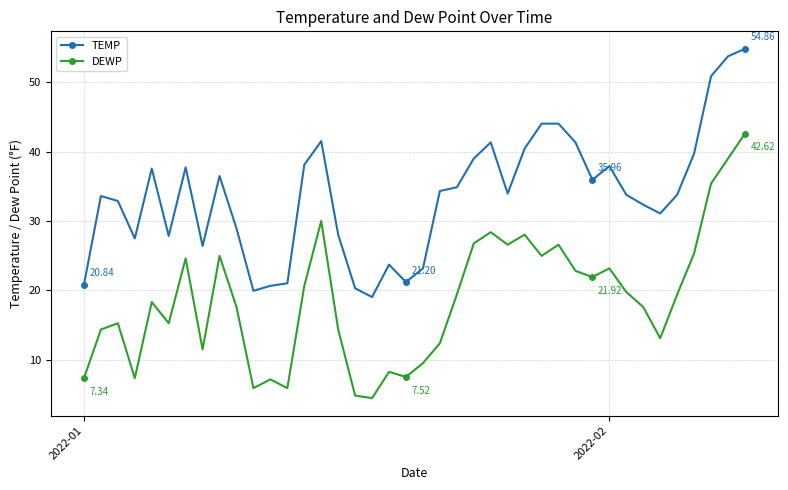

How many lines are shown in the chart?

2